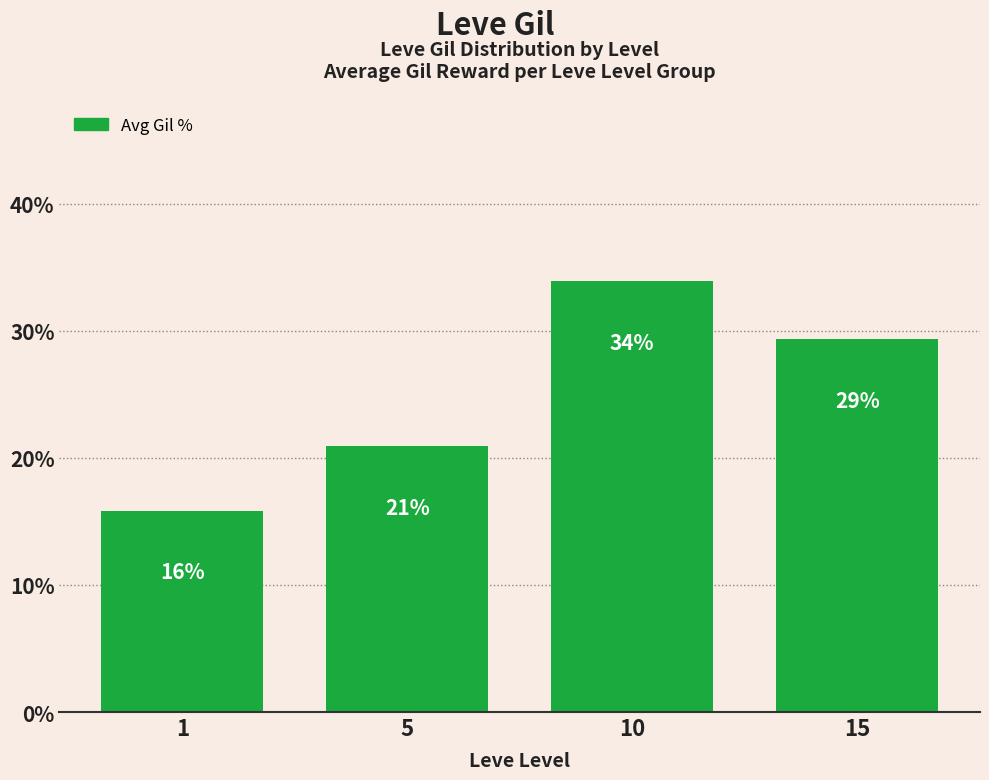

What is the sum of the values at 15 and 1?

45.2